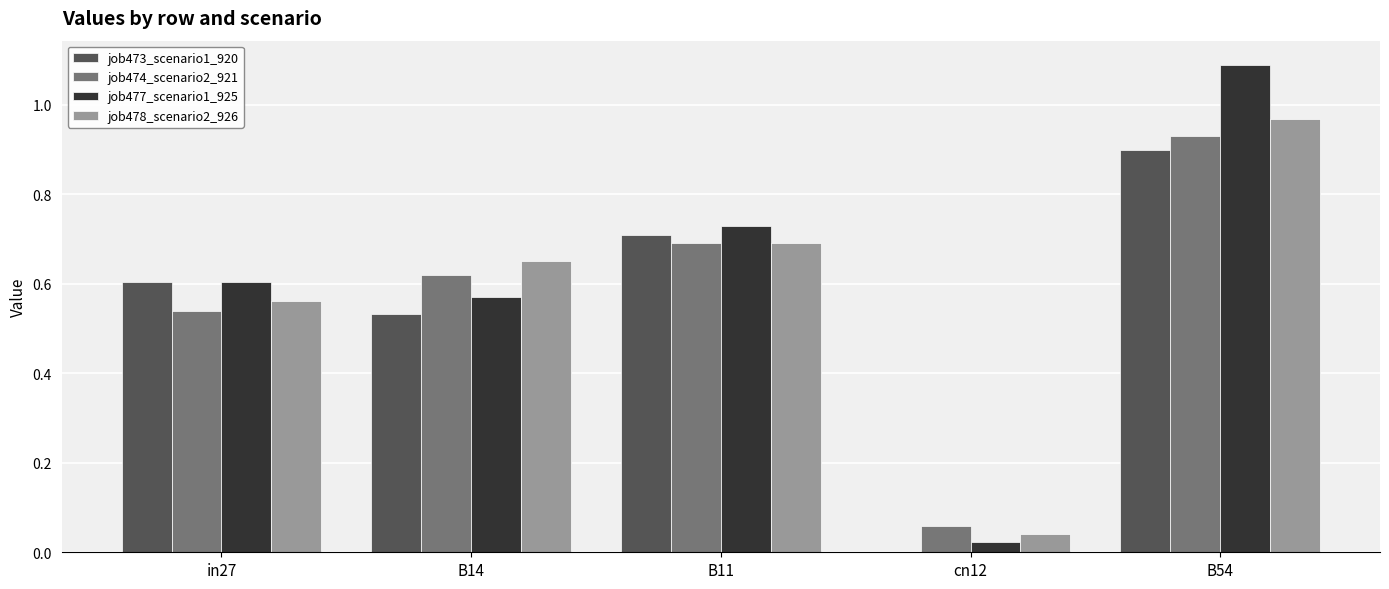

True or false: job477_scenario1_925 has a value of 0.7 at B11.

True